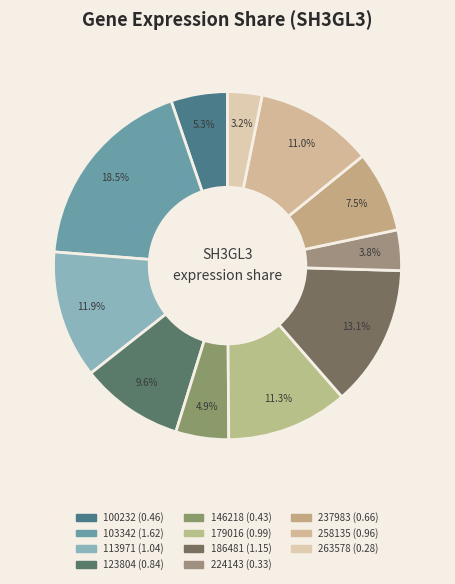

The 258135 slice represents 21% of the pie. True or false?

False